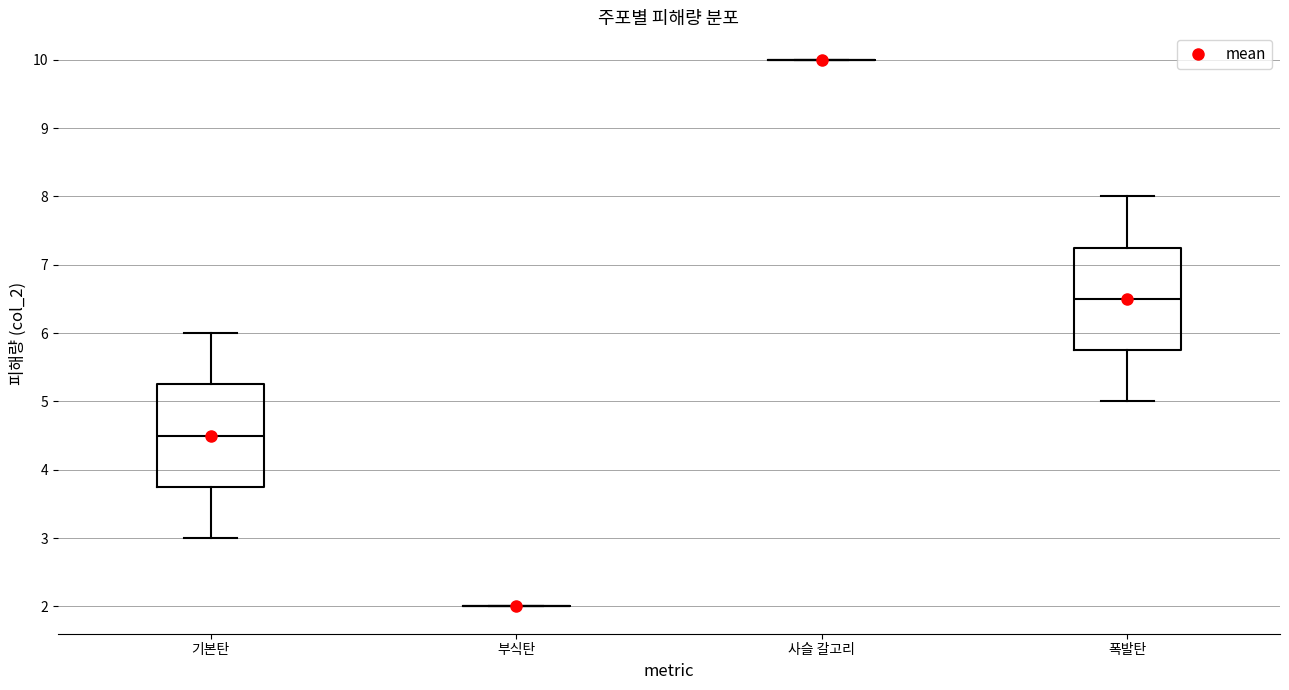

Where is the lower edge of the box for 폭발탄 on the y-axis? The values are not printed on the chart, so give them approximately, as read against the axis.

5.8